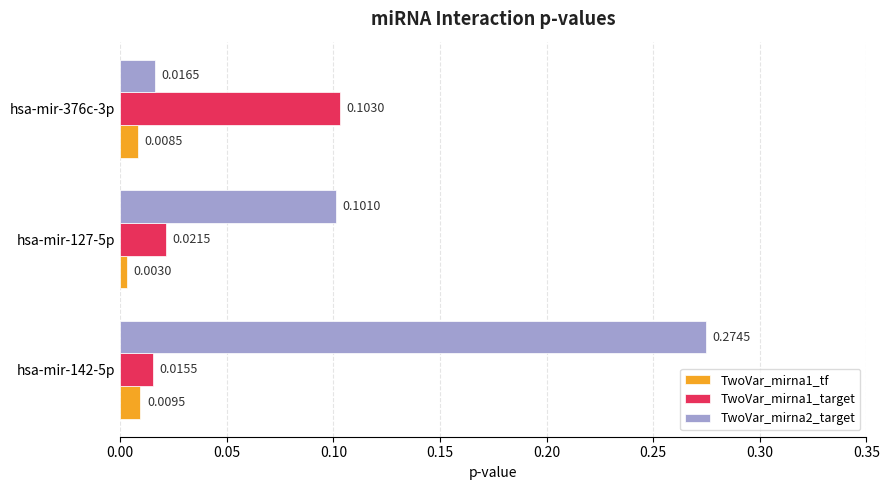

List the labels in order of TwoVar_mirna2_target value, largest first.

hsa-mir-142-5p, hsa-mir-127-5p, hsa-mir-376c-3p